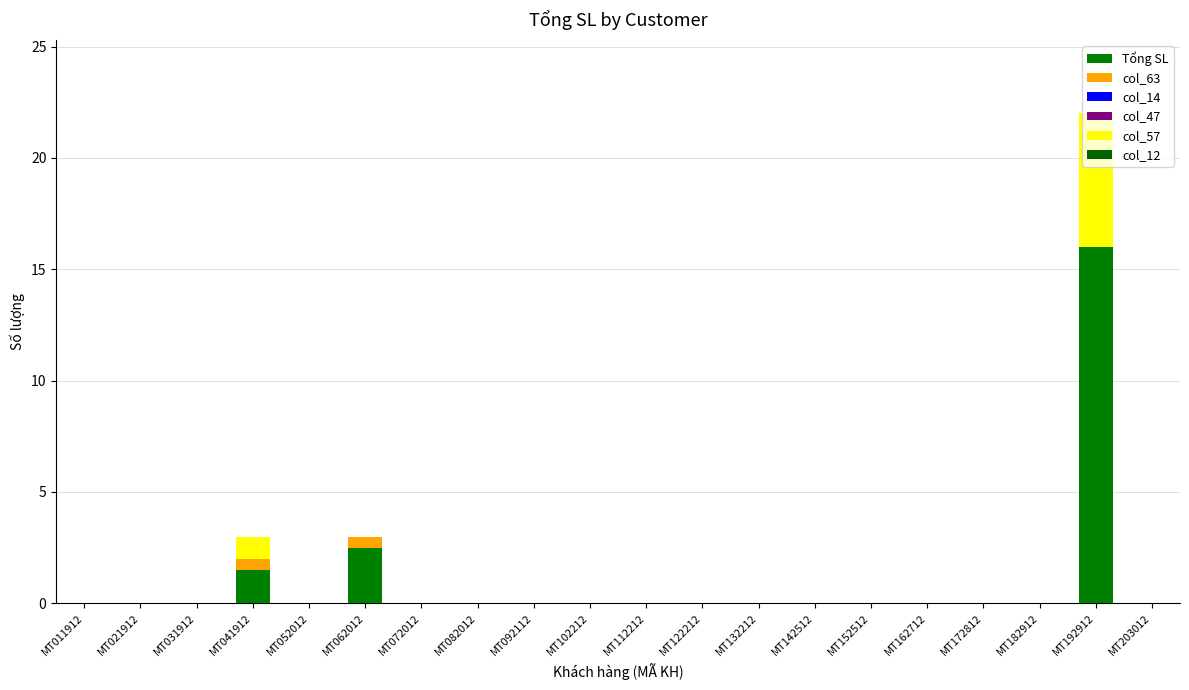

How many series are shown in this chart?

3